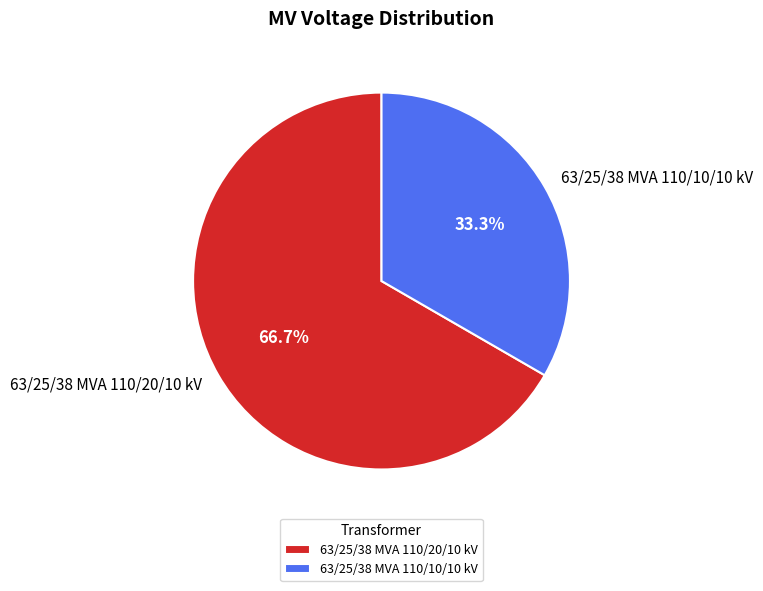

To the nearest percent, what portion does 63/25/38 MVA 110/20/10 kV represent?

67%